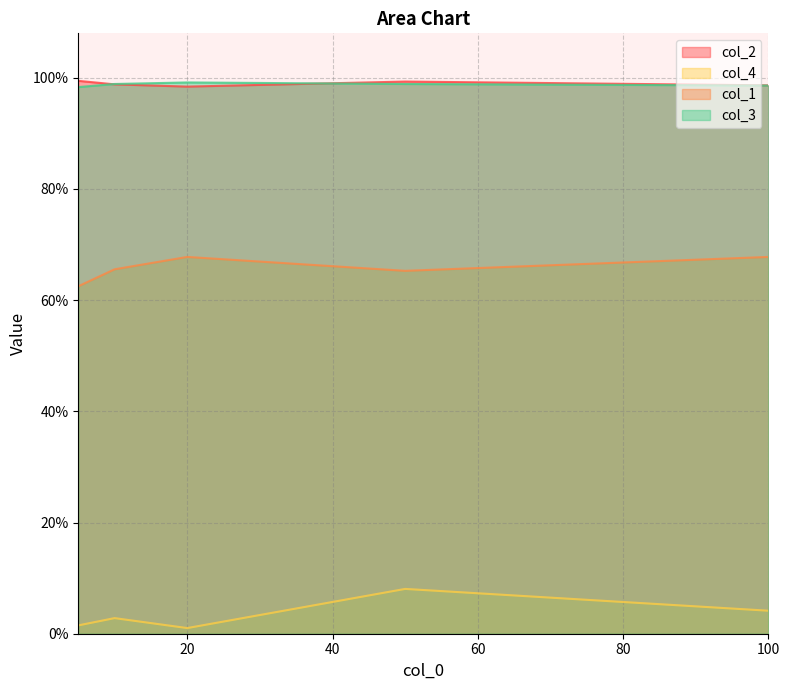

At which category does col_4 reach its first local valley?

20